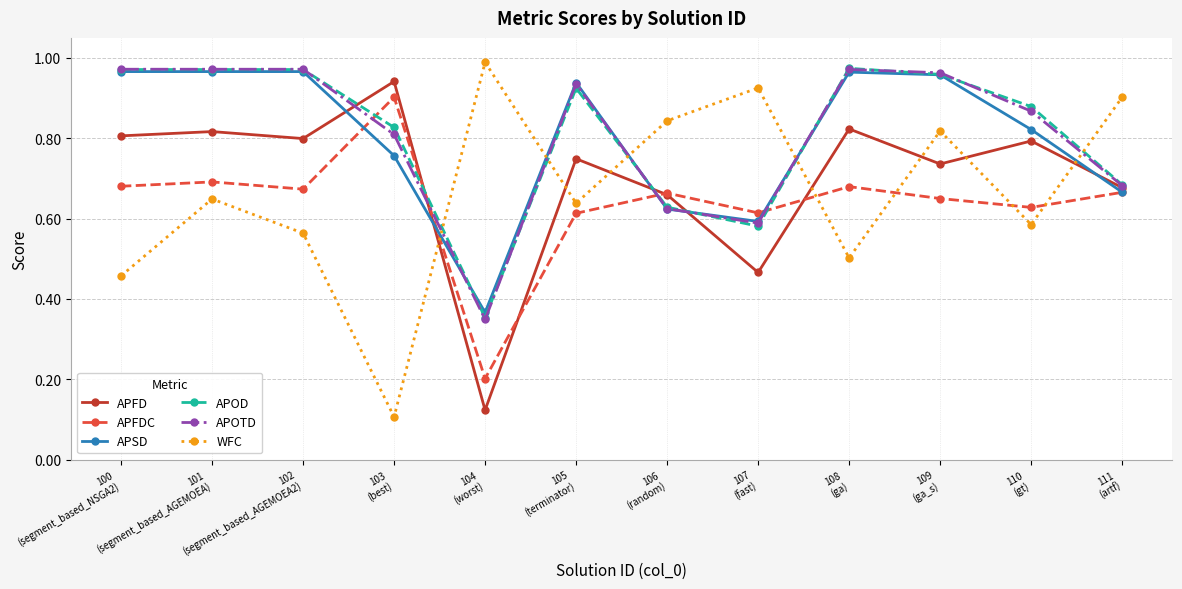

At which category does APFD reach its first local peak?

101
(segment_based_AGEMOEA)